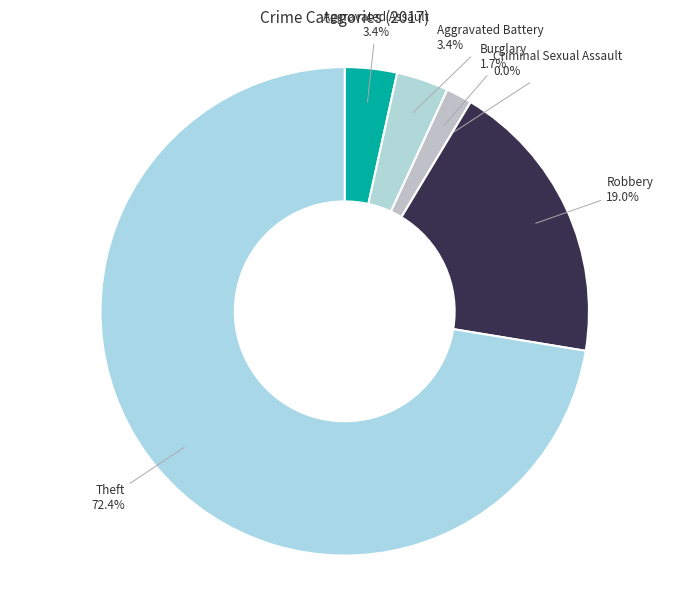

To the nearest percent, what is the combined percentage of Robbery and Criminal Sexual Assault?

19%